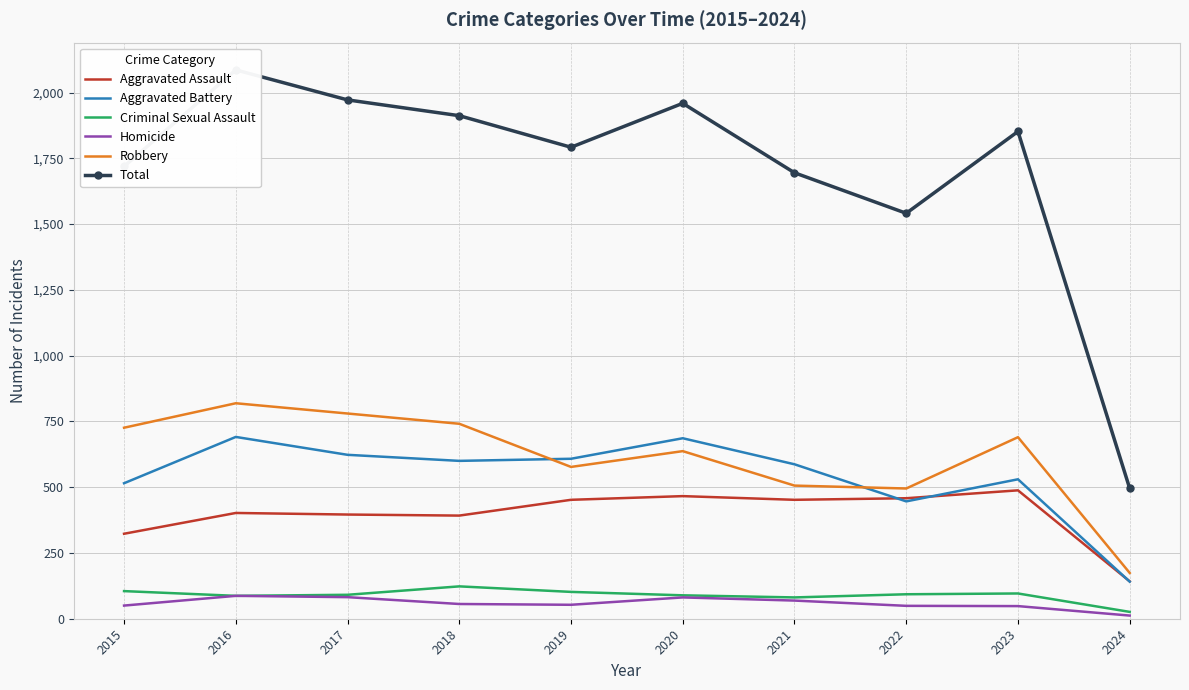

The Homicide series shows 53 at 2019. True or false?

True